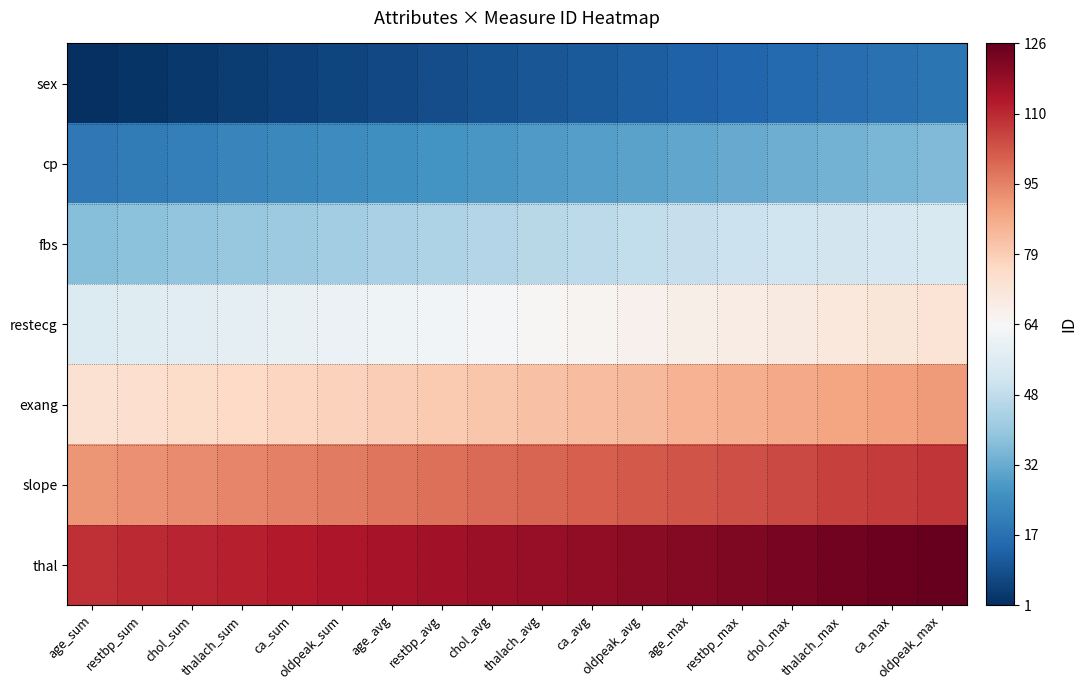

List the series in order of their overall mean, lowest first.

sex, cp, fbs, restecg, exang, slope, thal